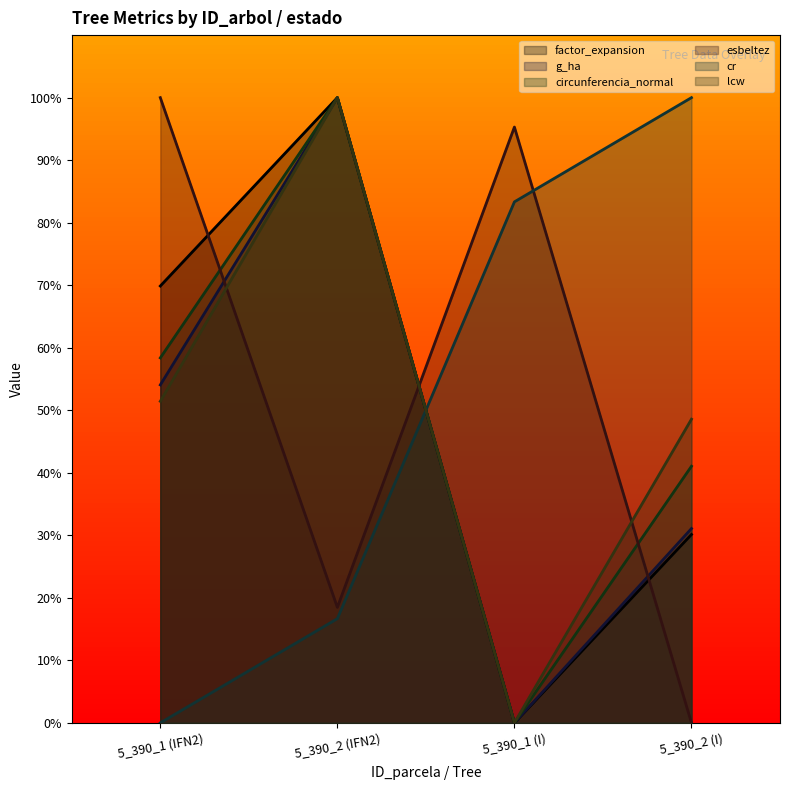

Which series has the largest total across all categories?

esbeltez